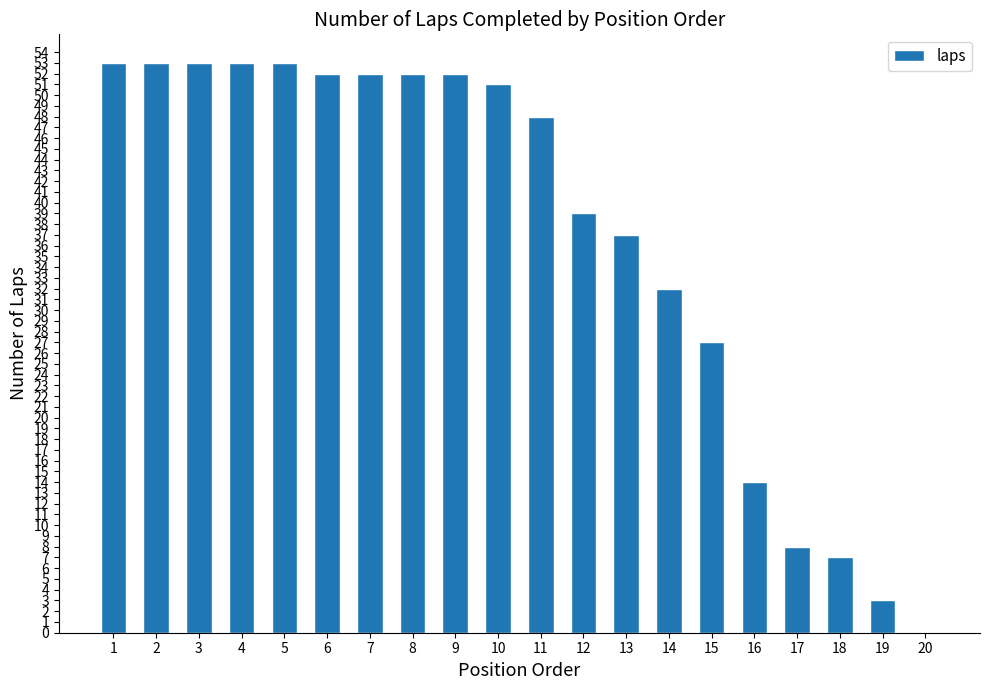

Is it true that the value at 4 is 79?

False